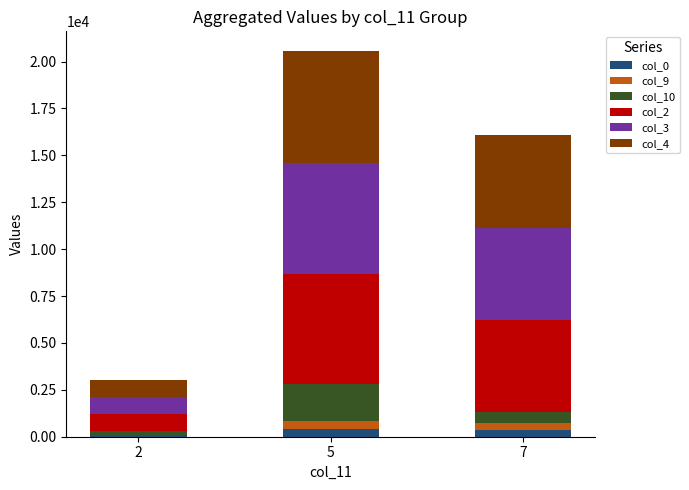

At which category is the sum across all series the highest?

5